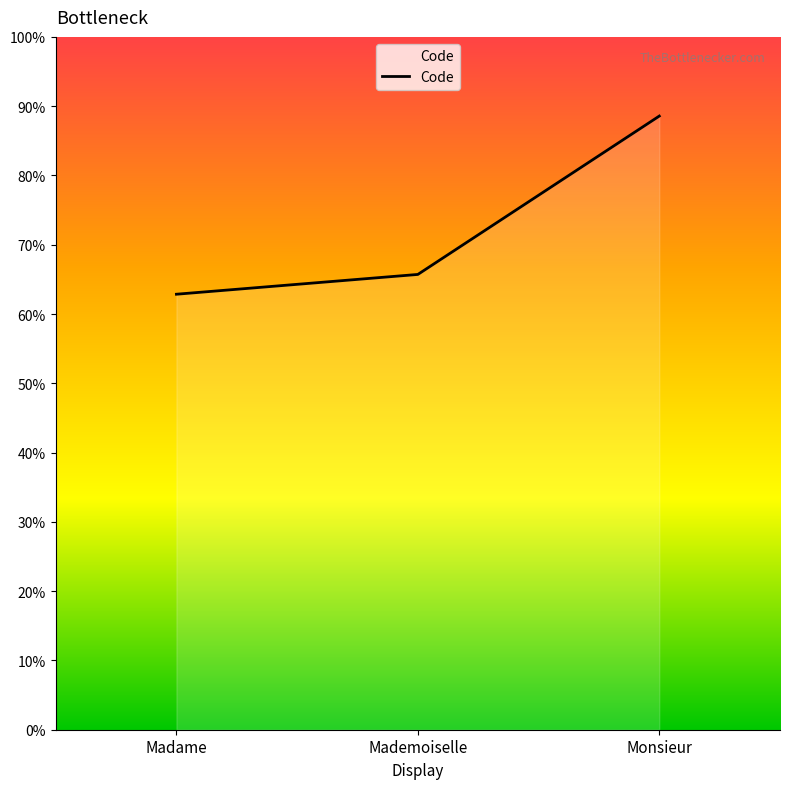

What is the difference between the values at Monsieur and Mademoiselle?

22.9